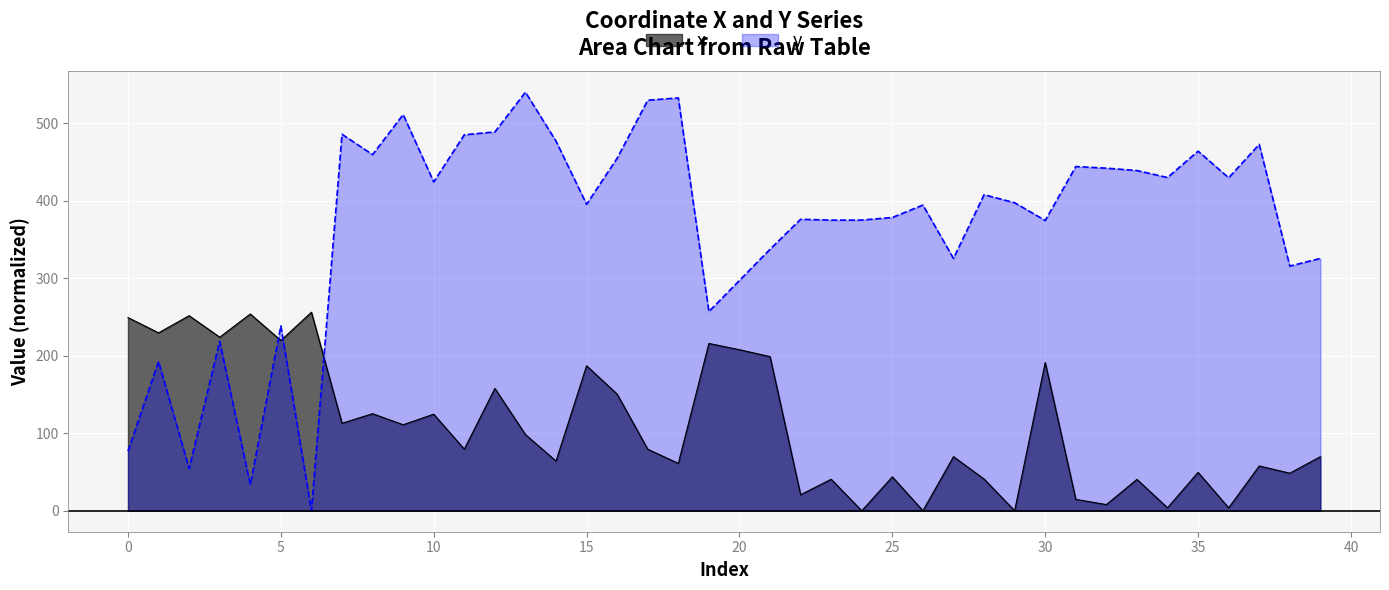

What are all the series names shown in the legend?

x, y